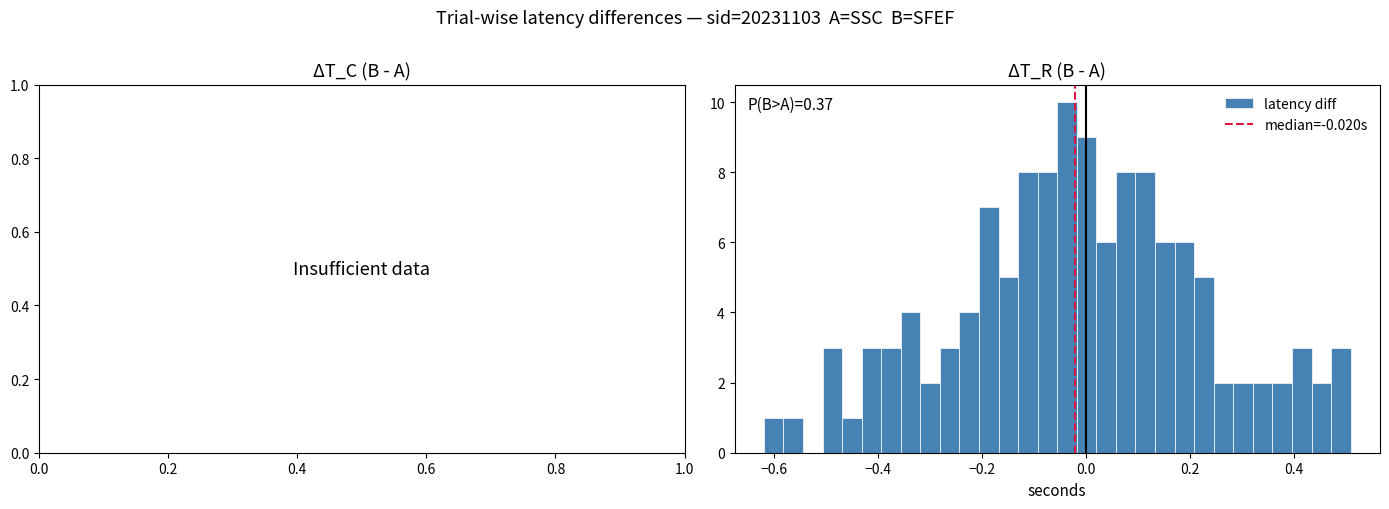

Around what value on the x-axis is the tallest bar? Give the approximate position of its centre, as read against the axis.

-0.04